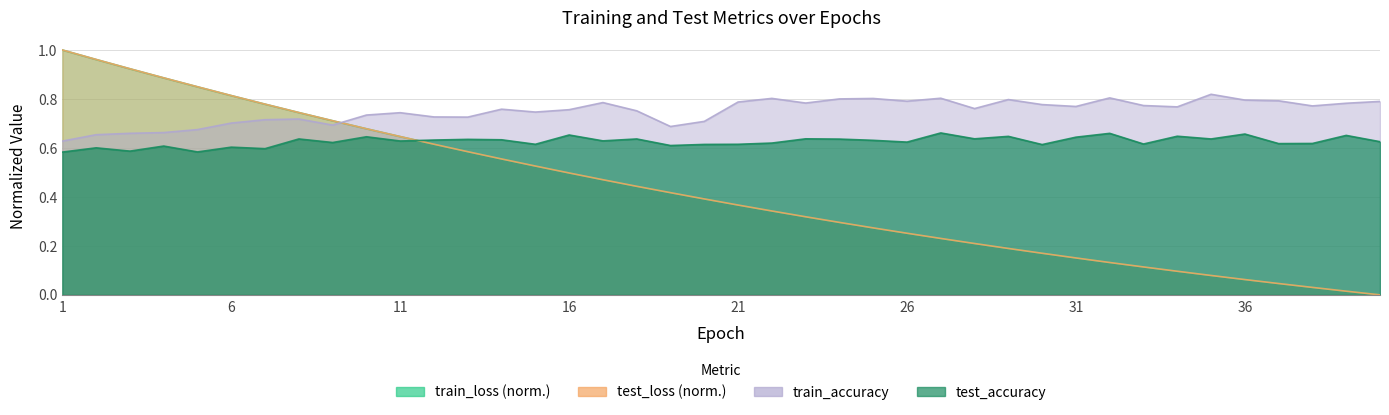

Between 25 and 37, which series saw the biggest shift?

test_loss